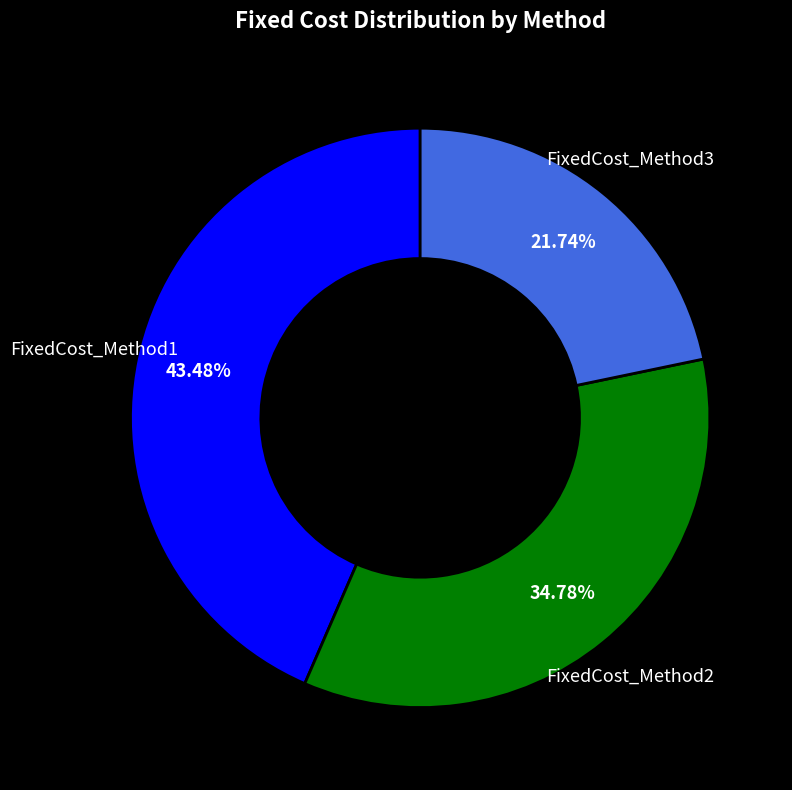

Does any single category account for the majority?

No